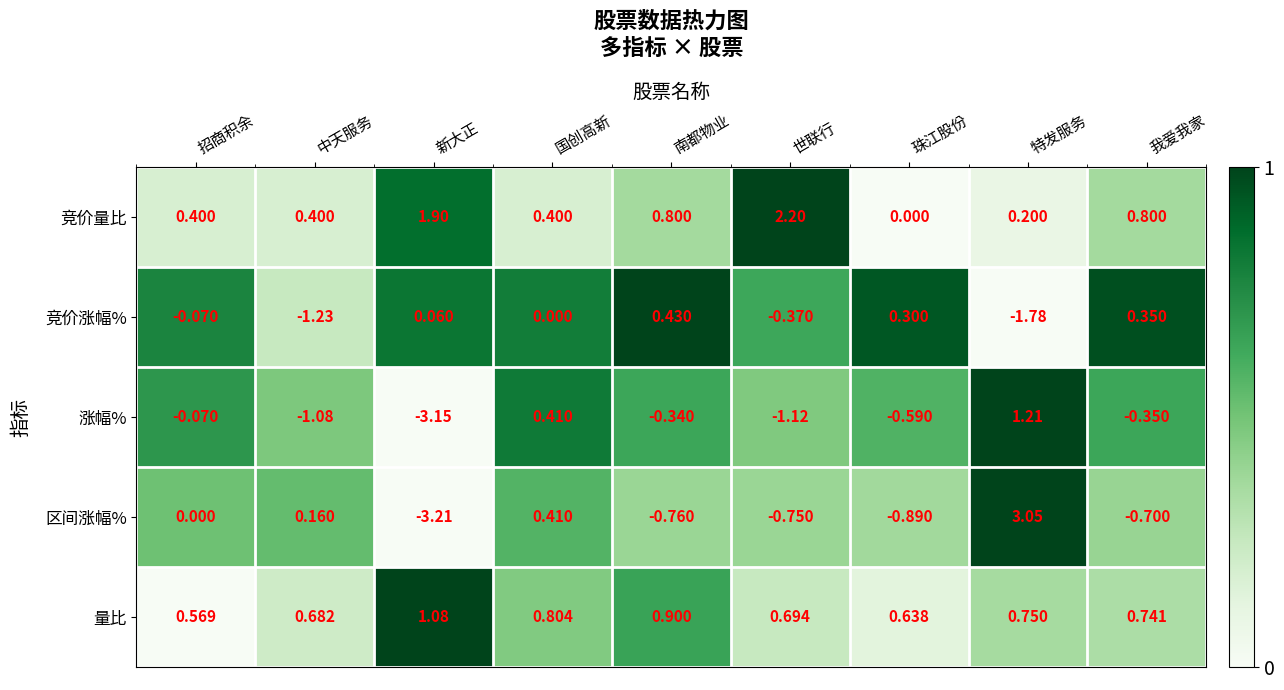

Where is 区间涨幅% nearest to the value 0?

招商积余